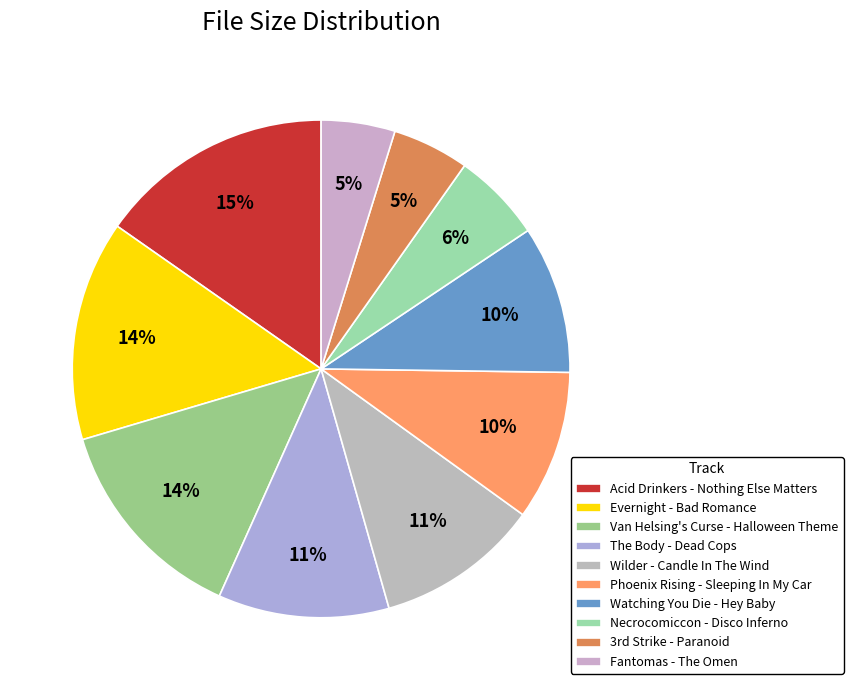

What is the largest slice in the pie chart?

Acid Drinkers - Nothing Else Matters